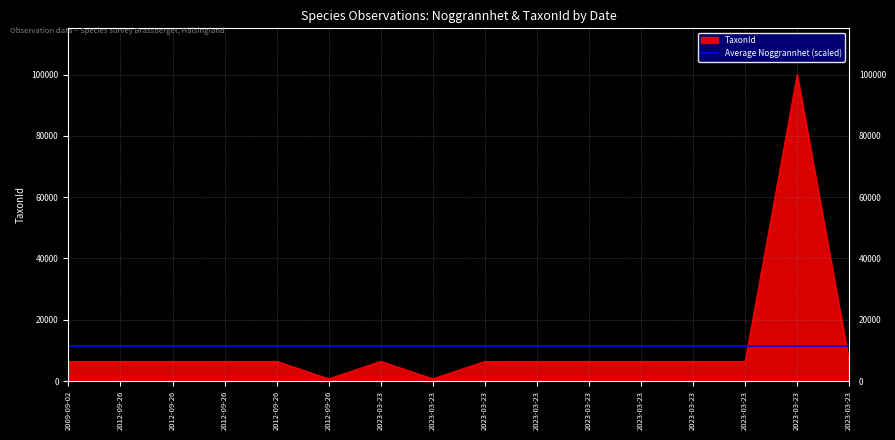

How many interior local valleys (lower than both neighbors) does the data have?

2